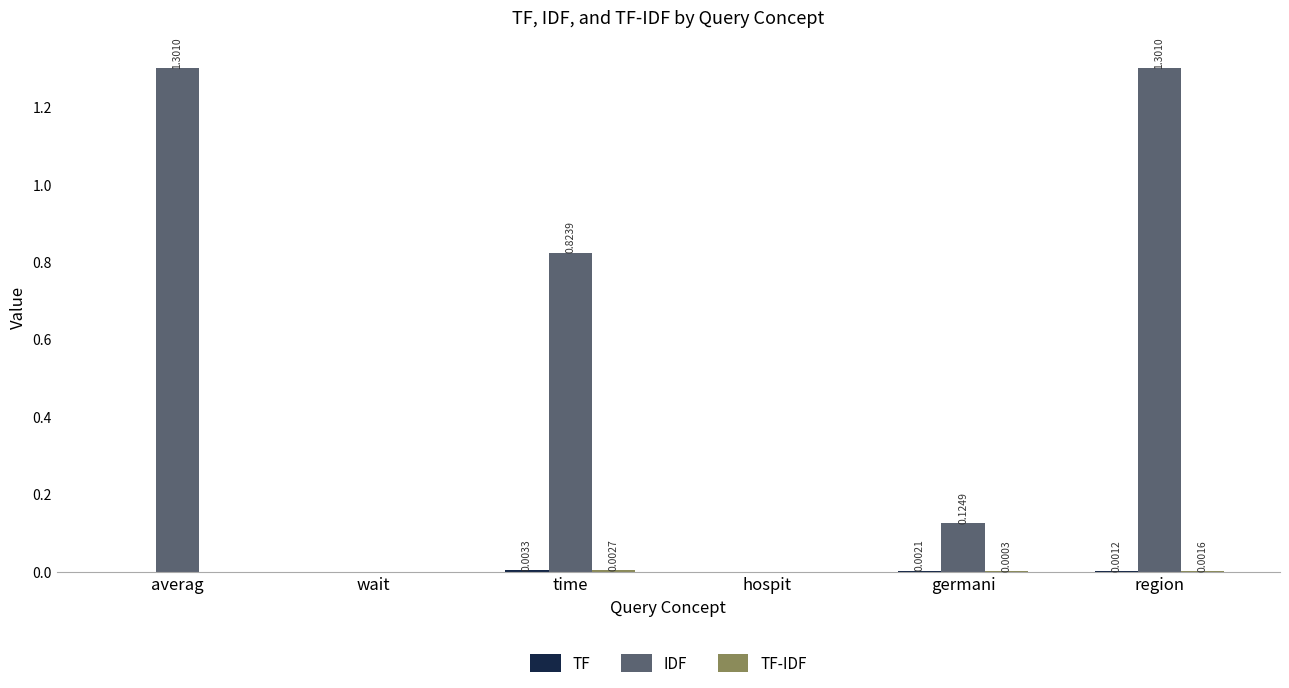

Which series changed the most between wait and germani?

IDF